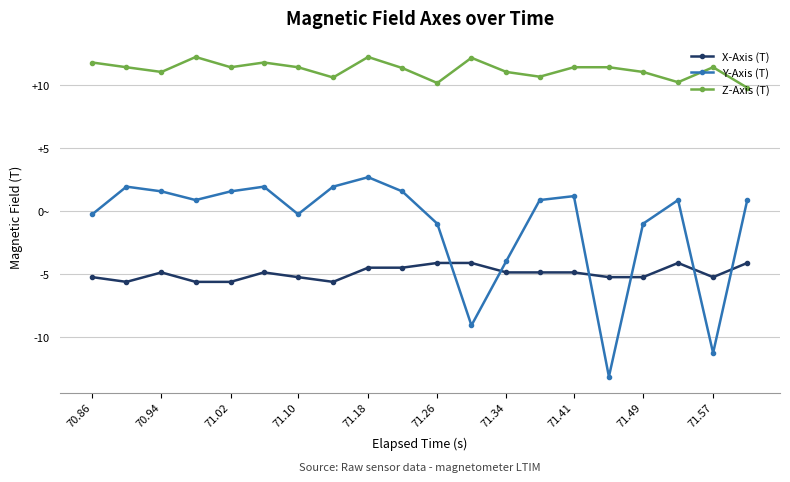

How many interior local valleys does the Z-Axis (T) series have?

6